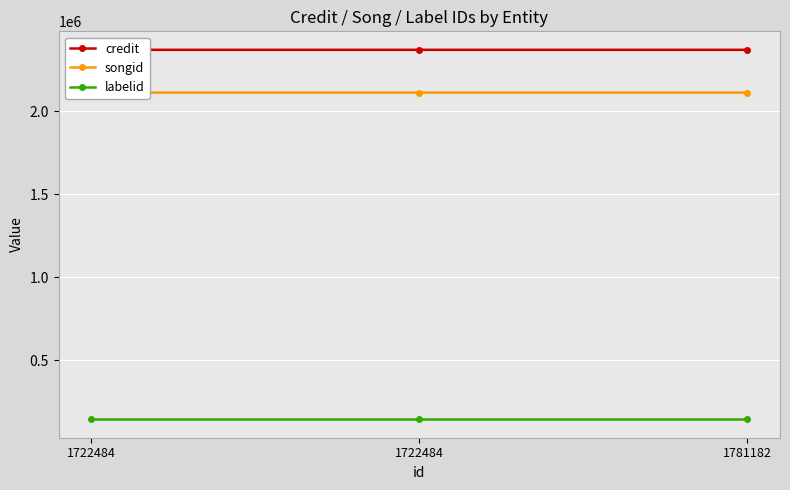

What value does the credit series have at 1781182?

2371188